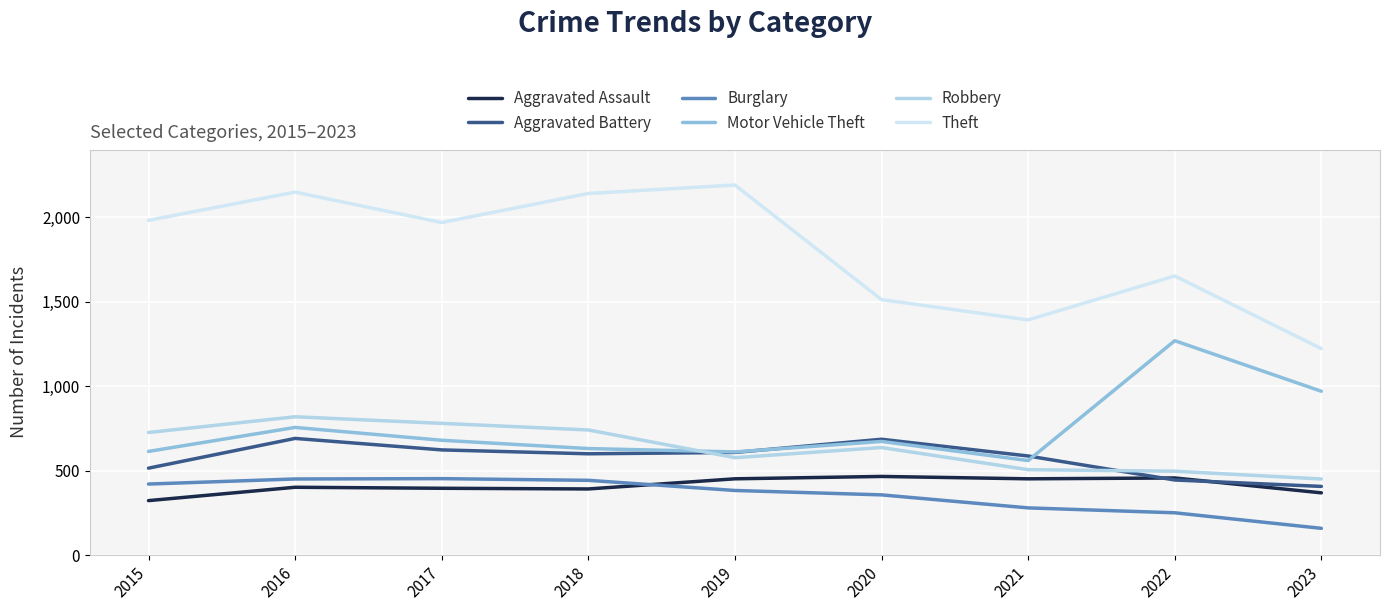

At which category is the sum across all series the highest?

2016